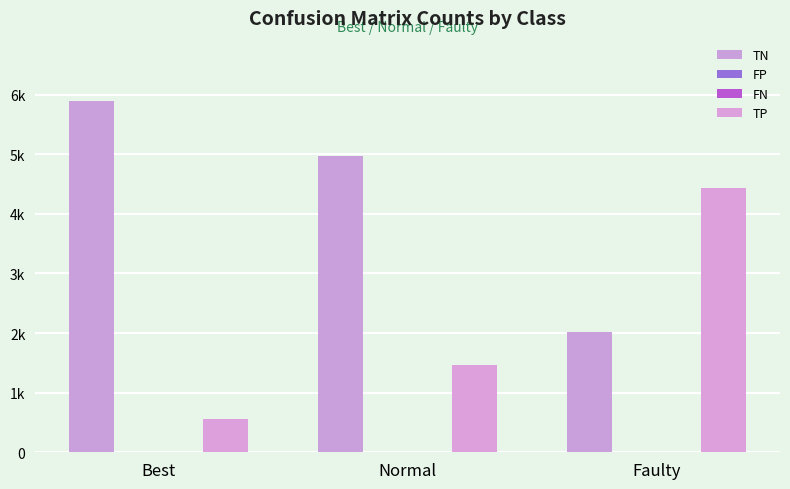

Are the bars grouped side by side (vs. stacked)?

Yes